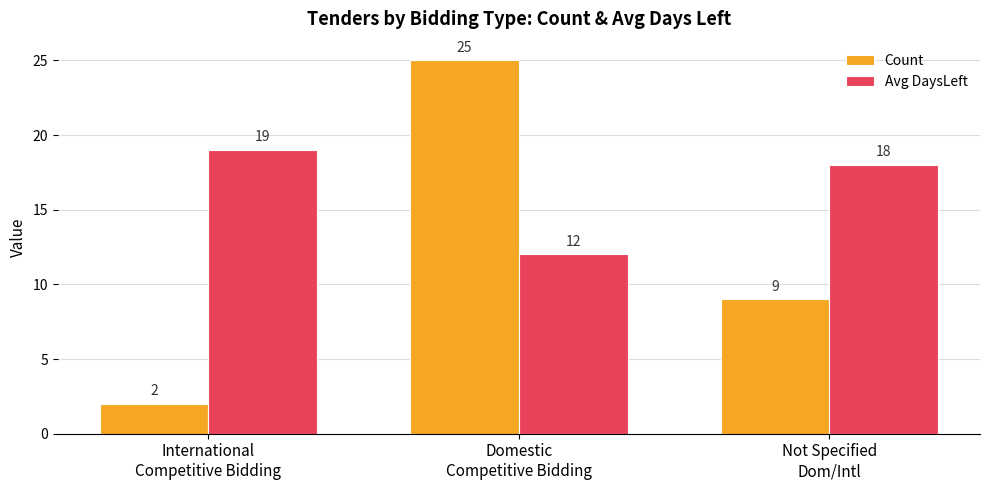

Which series changed the most between Domestic
Competitive Bidding and Not Specified
Dom/Intl?

Count